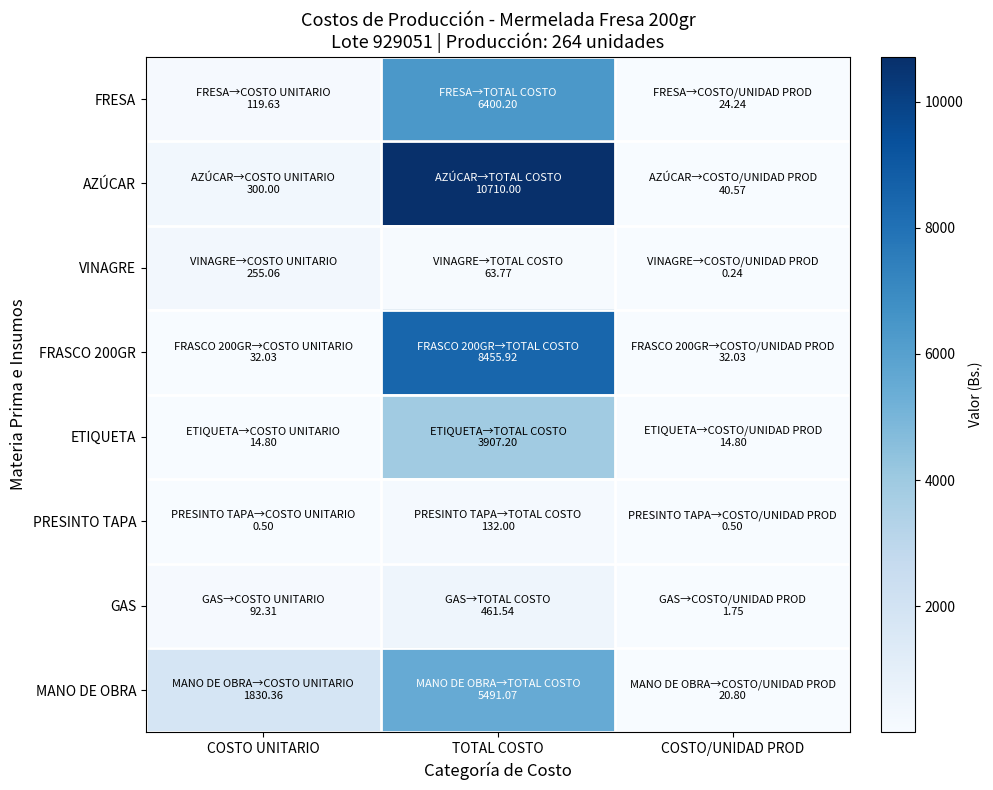

List the series in order of their peak value, highest first.

AZÚCAR, FRASCO 200GR, FRESA, MANO DE OBRA, ETIQUETA, GAS, VINAGRE, PRESINTO TAPA